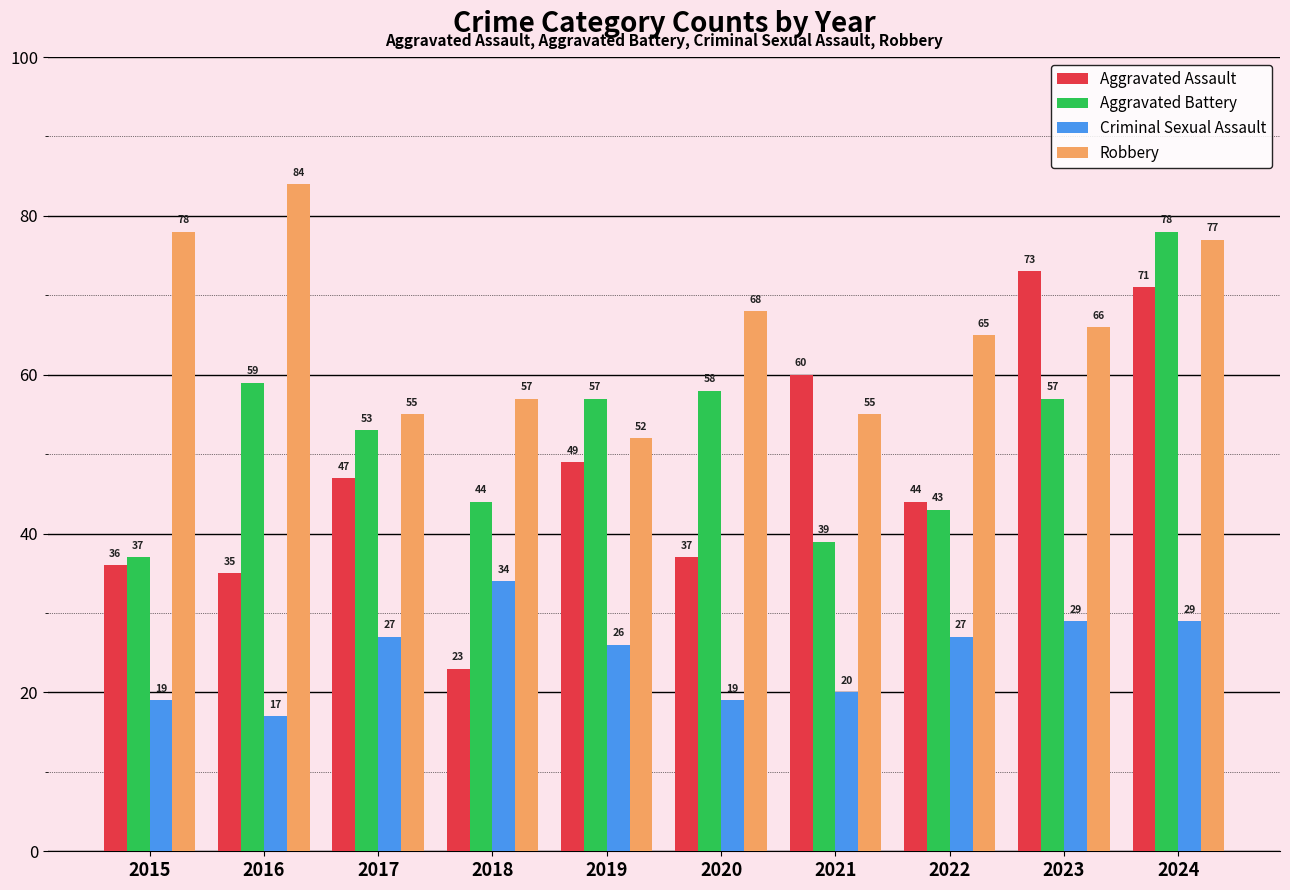

How many values in the Criminal Sexual Assault series are below 27?

5